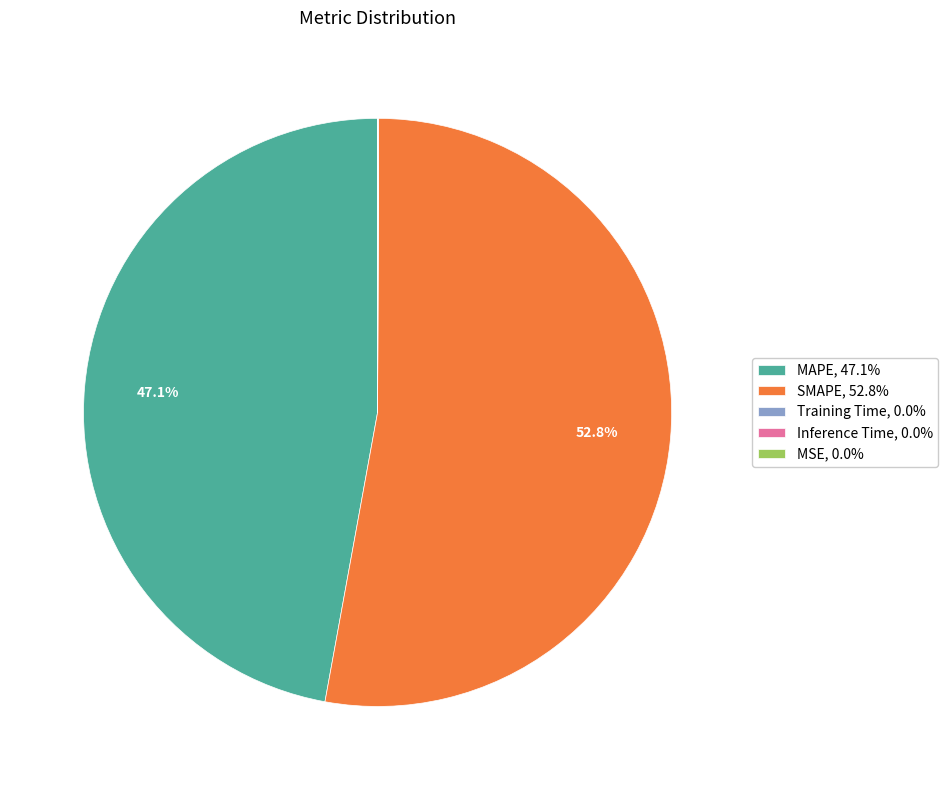

Does any single category account for the majority?

Yes